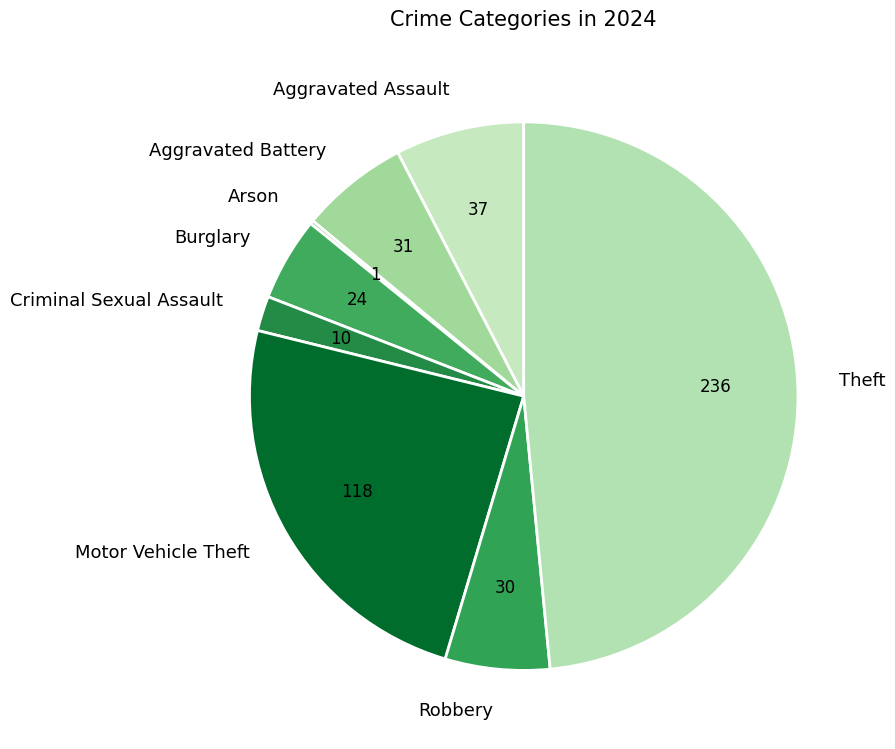

The Robbery slice represents 6% of the pie. True or false?

True